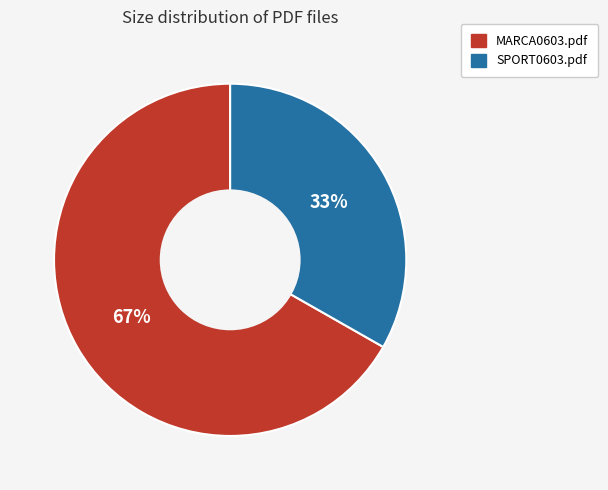

Is the sum of MARCA0603.pdf and SPORT0603.pdf greater than half?

Yes